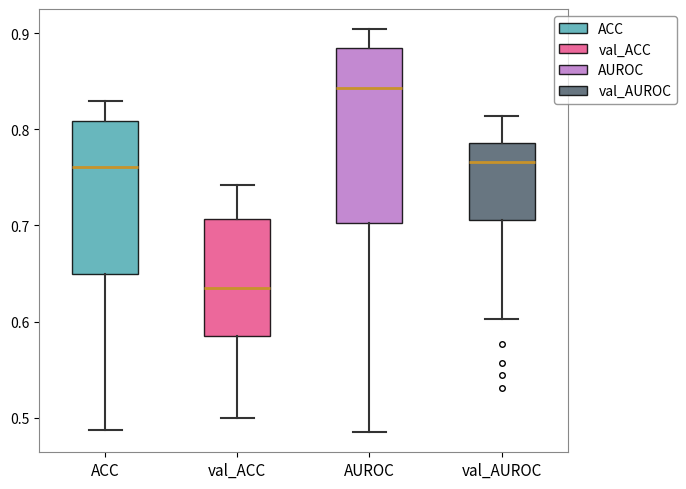

Comparing the boxes themselves (not the whiskers), which one is the tallest?

AUROC